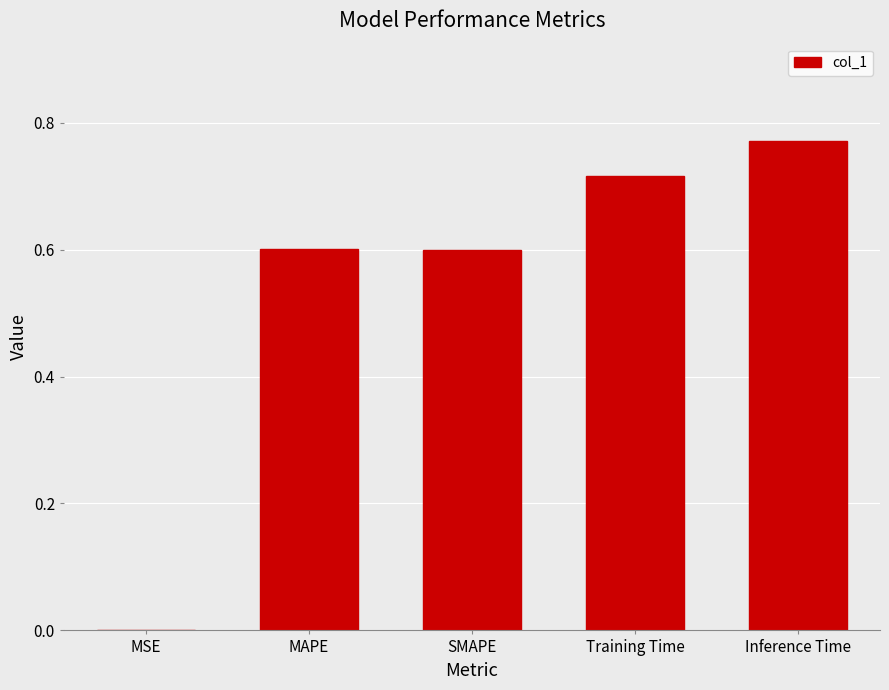

The value at MSE is 0.0. True or false?

True